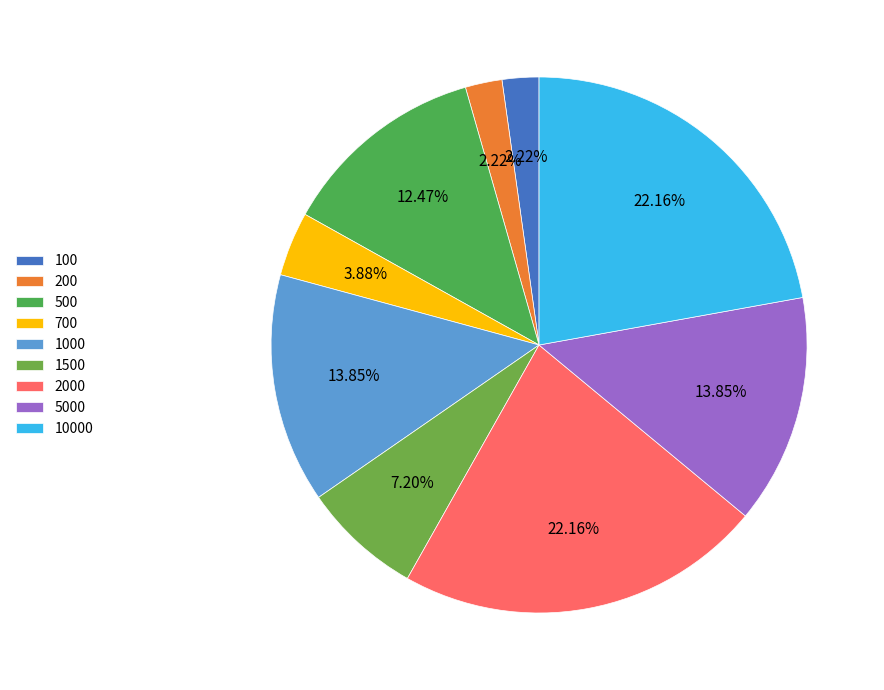

Is there a majority slice in this chart?

No